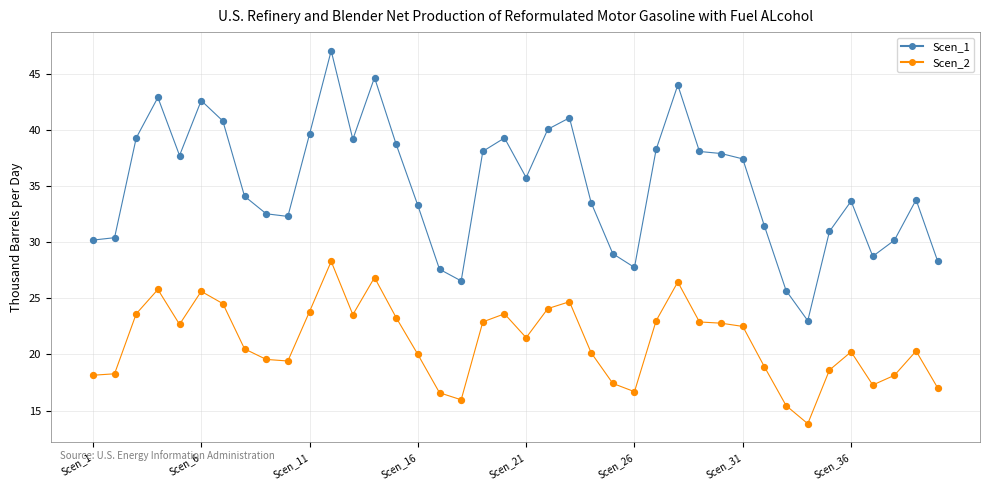

Which series has the widest spread of values?

Scen_1